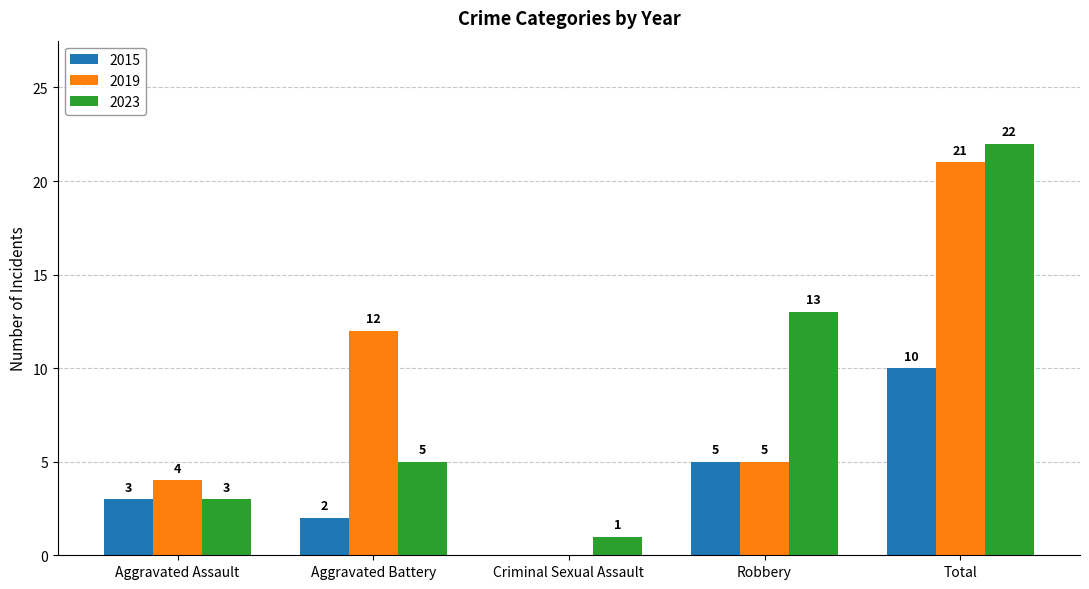

What is the sum of all 2023 values?

44